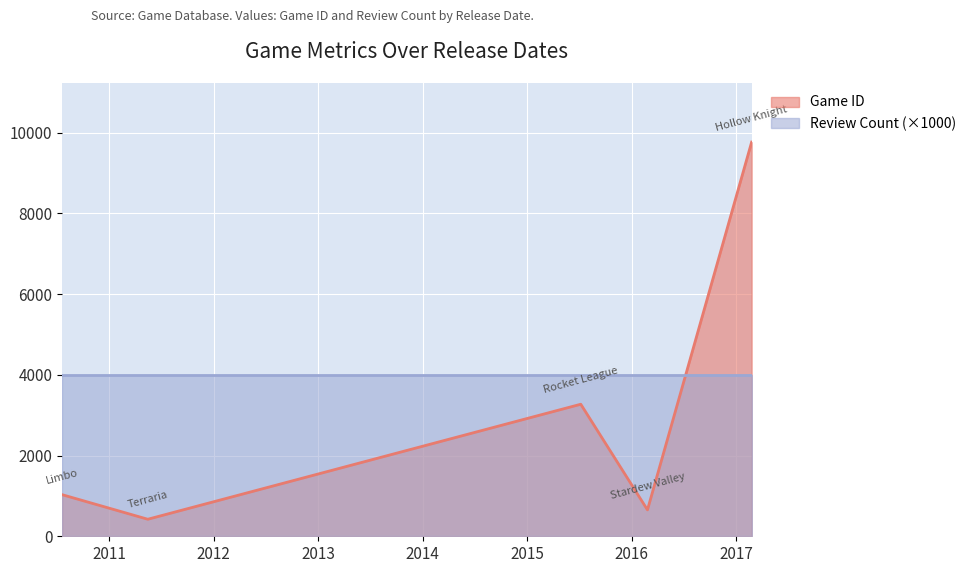

Approximately how many times larger is the value at 2016-02-25 compared to 2010-07-21?

0.6